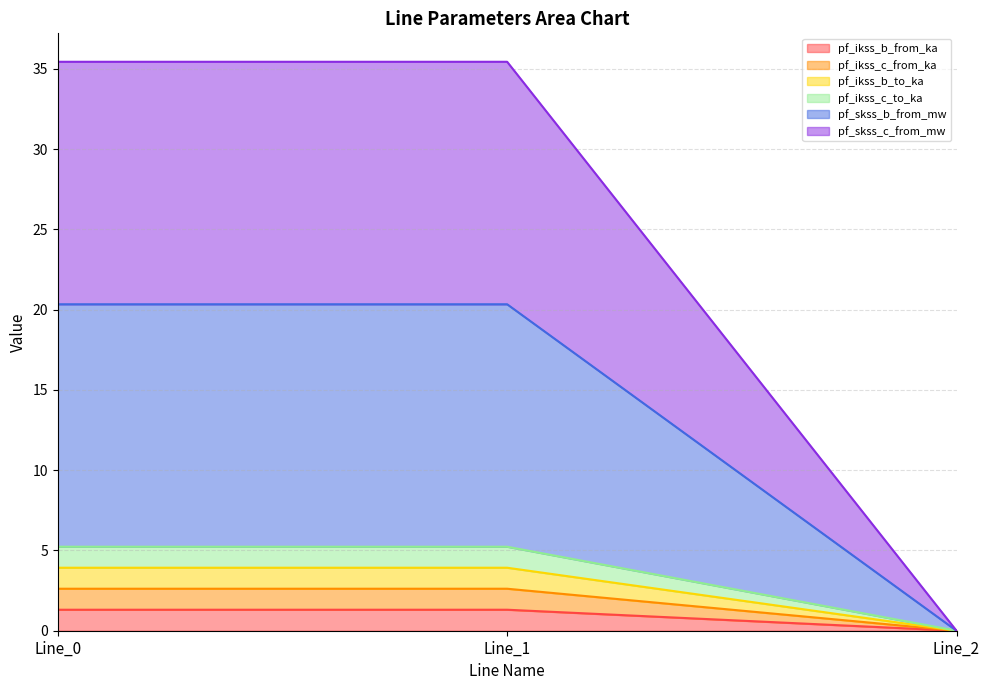

How many distinct data groups are displayed?

6